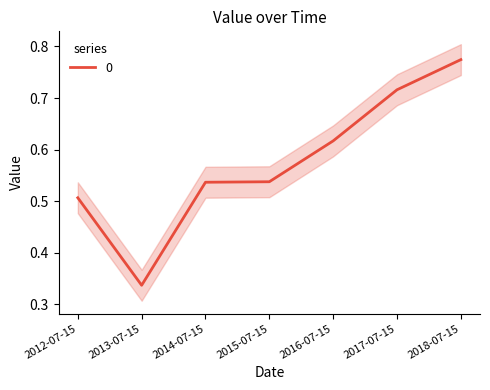

Rank the categories by value from highest to lowest.

2018-07-15, 2017-07-15, 2016-07-15, 2015-07-15, 2014-07-15, 2012-07-15, 2013-07-15